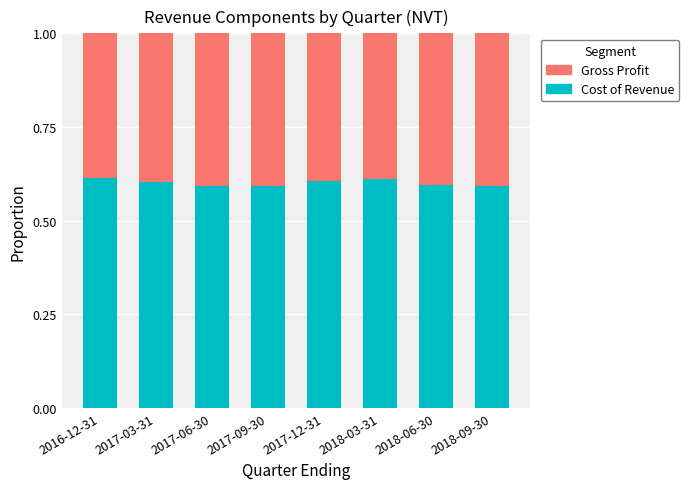

The Cost of Revenue series shows 0.6 at 2017-12-31. True or false?

True